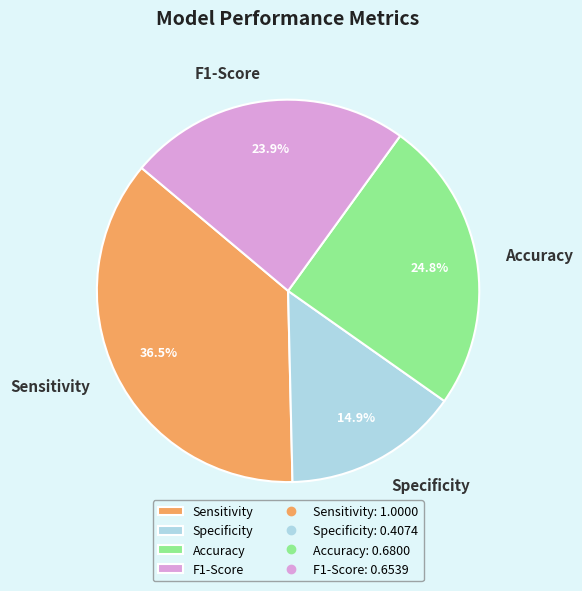

Which category has the smallest portion of the pie?

Specificity